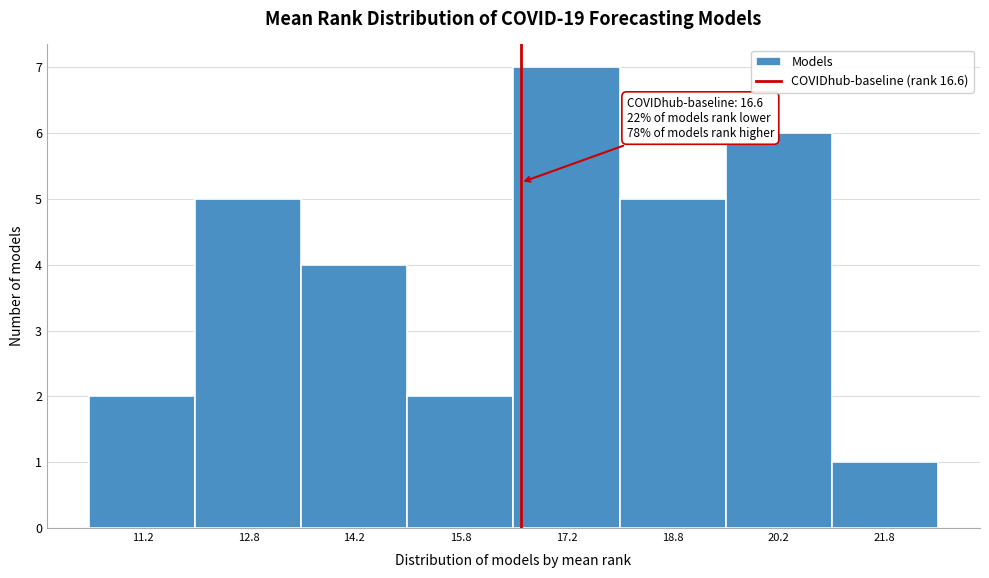

Which range on the x-axis has the tallest bar?

16.5 to 18.0